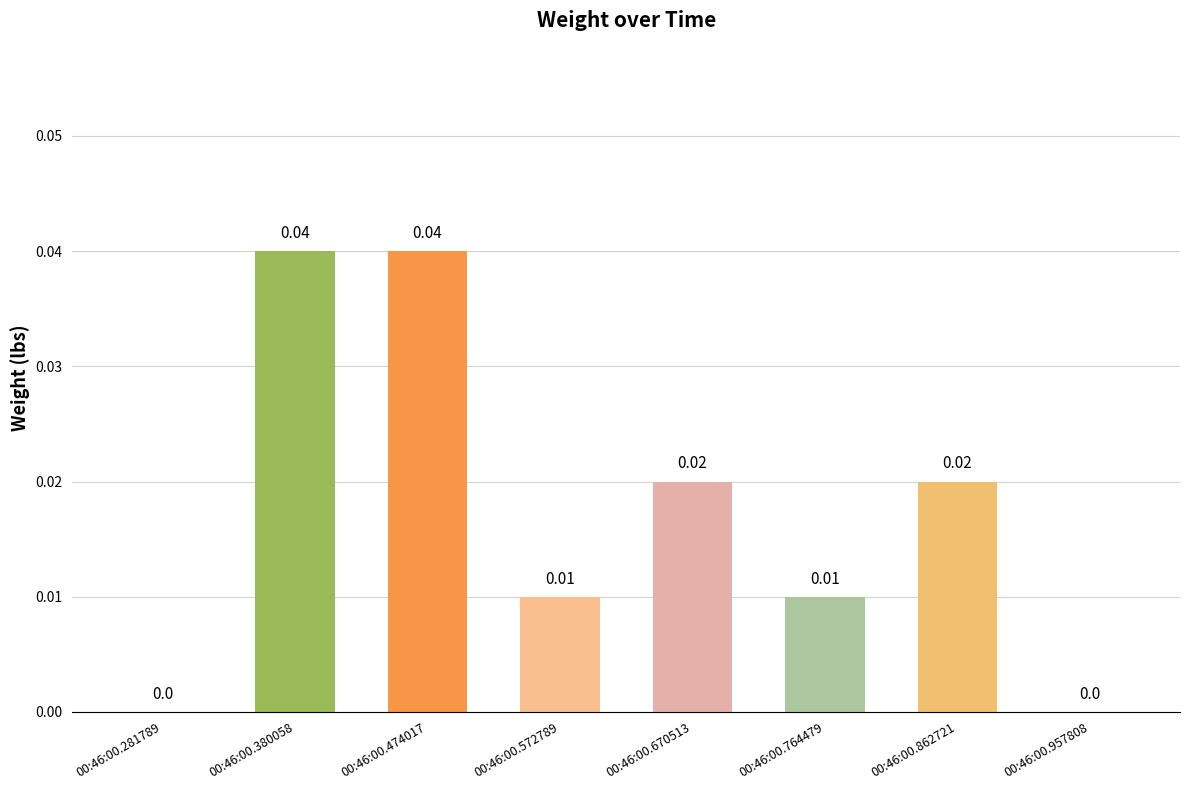

Does the chart contain stacked bars?

No